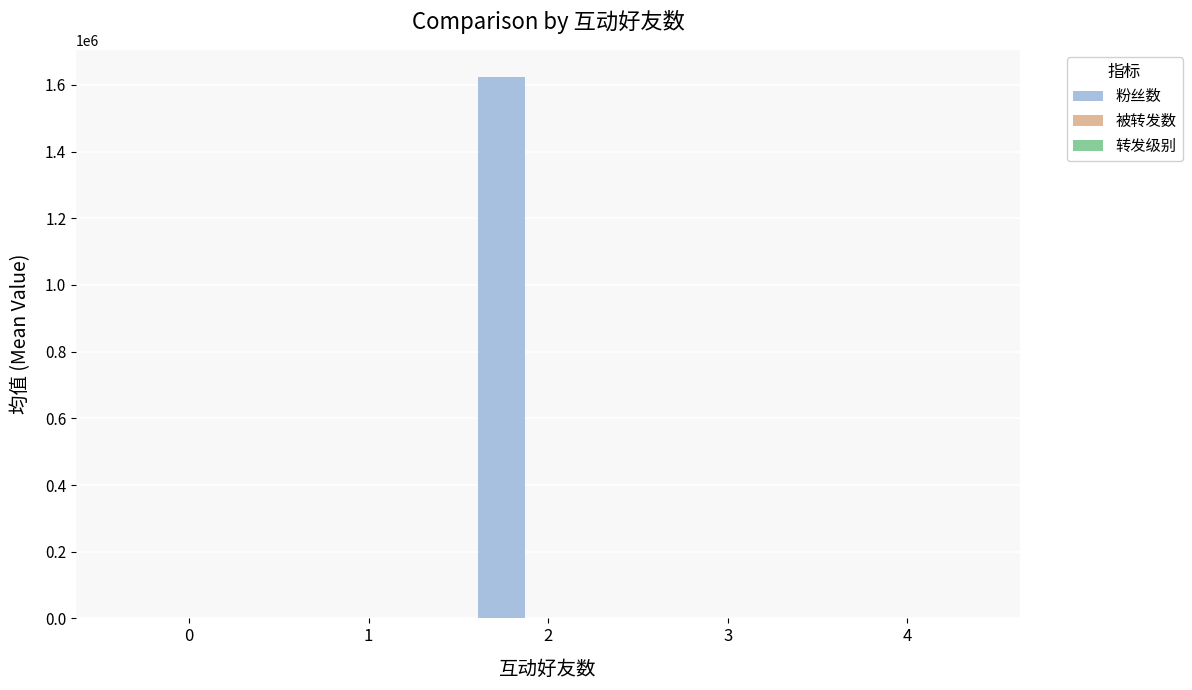

Which category has the highest value across all series?

2